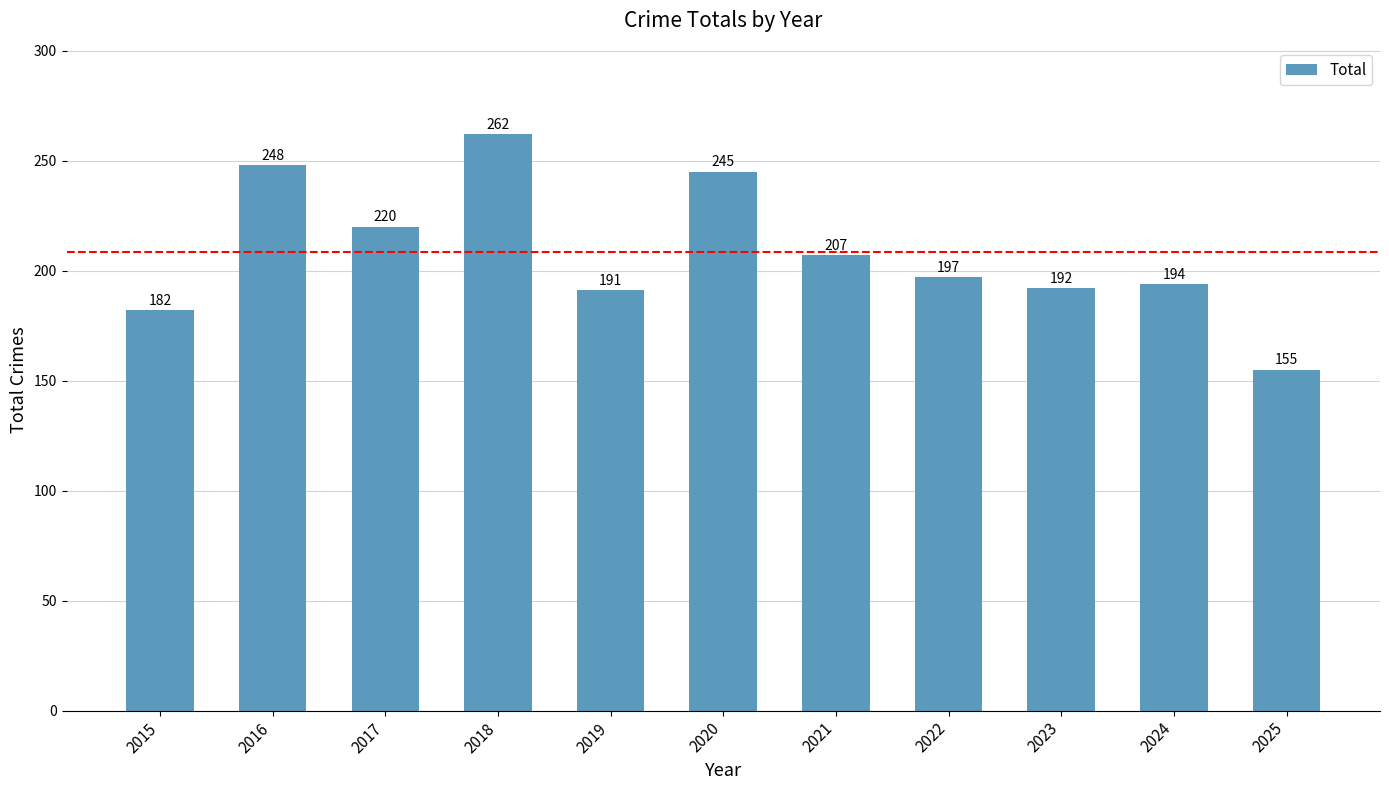

What value does the data have at 2017, to the nearest 50?

200